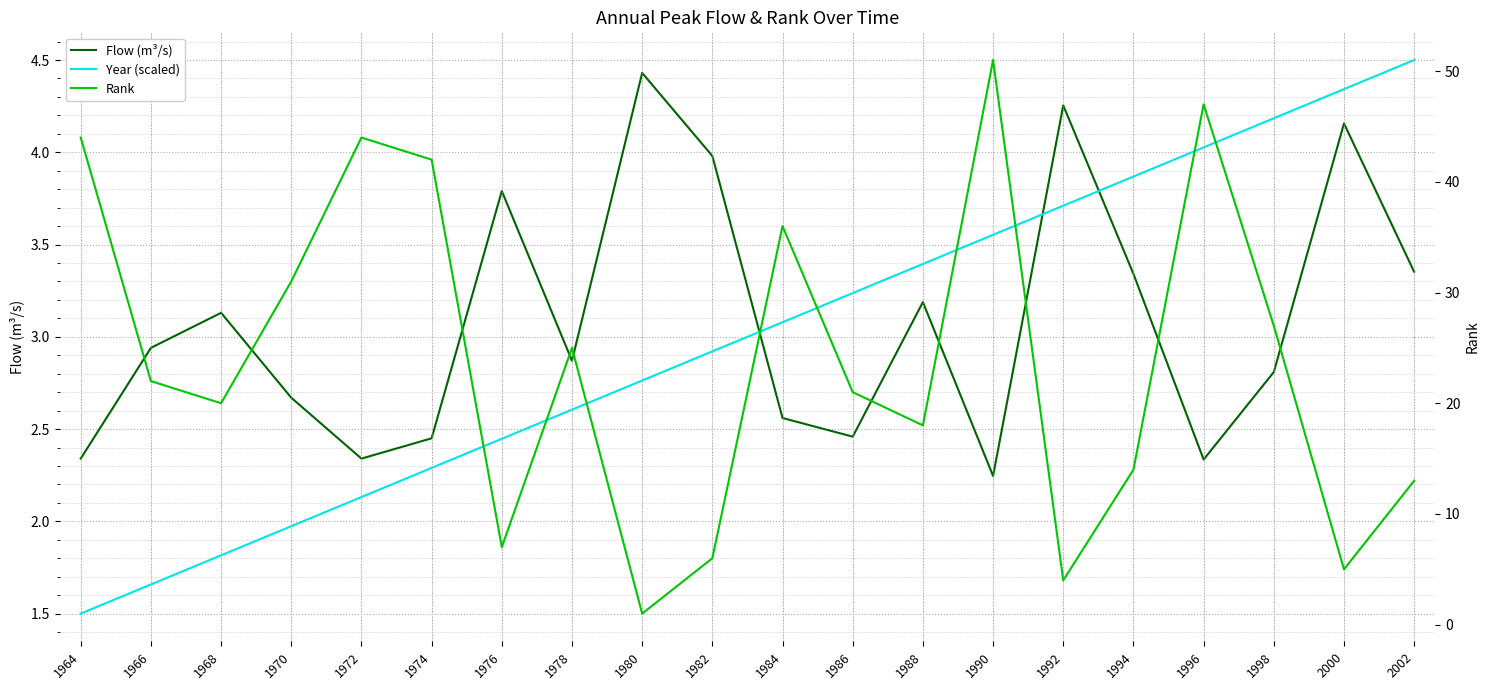

How many distinct data groups are displayed?

3